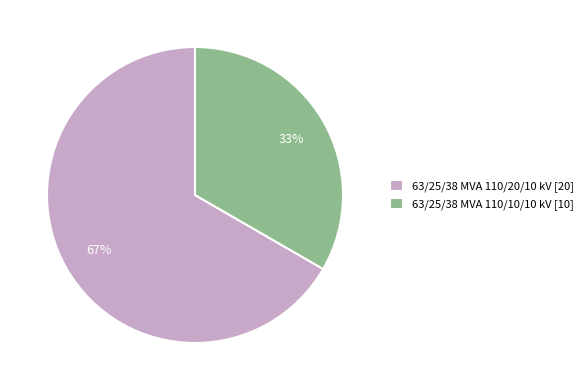

Does 63/25/38 MVA 110/10/10 kV account for over 50% of the chart?

No